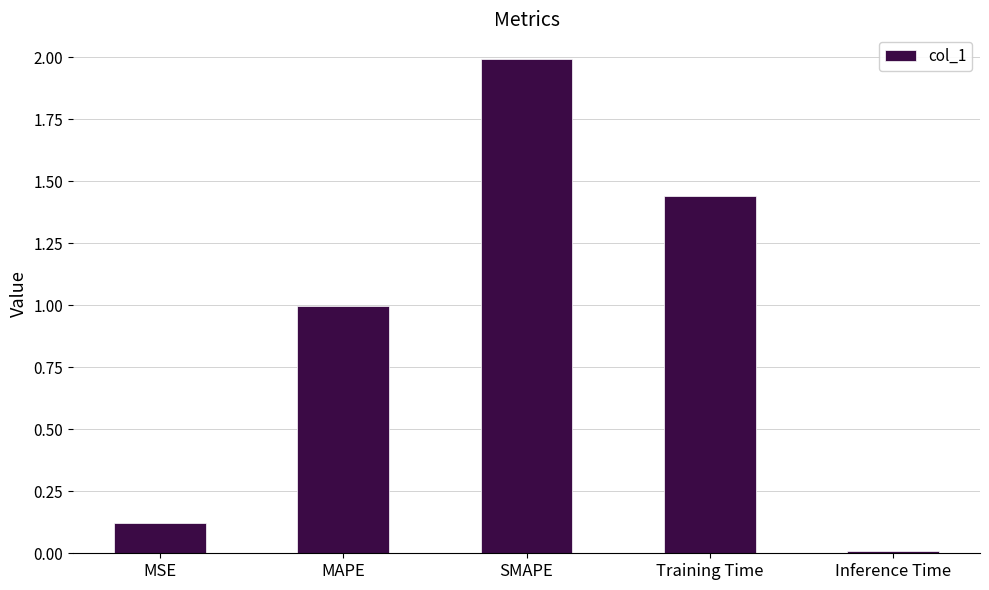

What is the change in value from Training Time to Inference Time?

-1.4